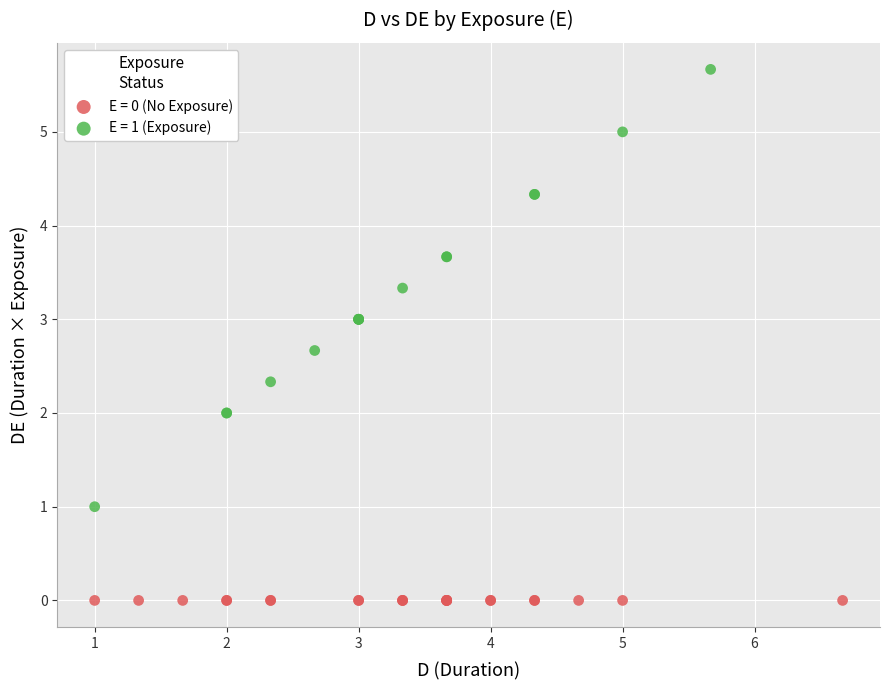

Which series reaches the minimum Y coordinate?

E = 0 (No Exposure)